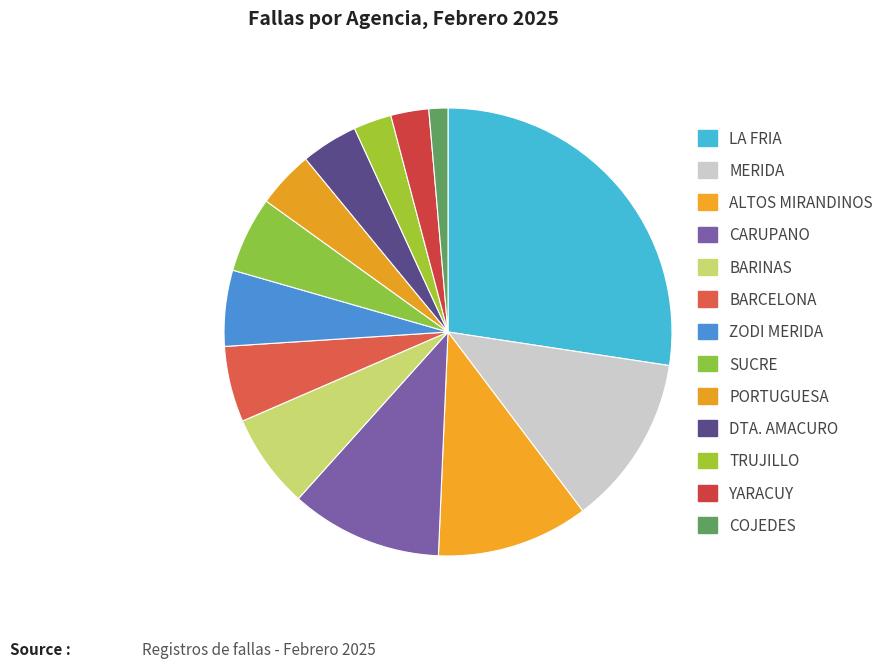

What is the change in value from LA FRIA to CARUPANO?

-12